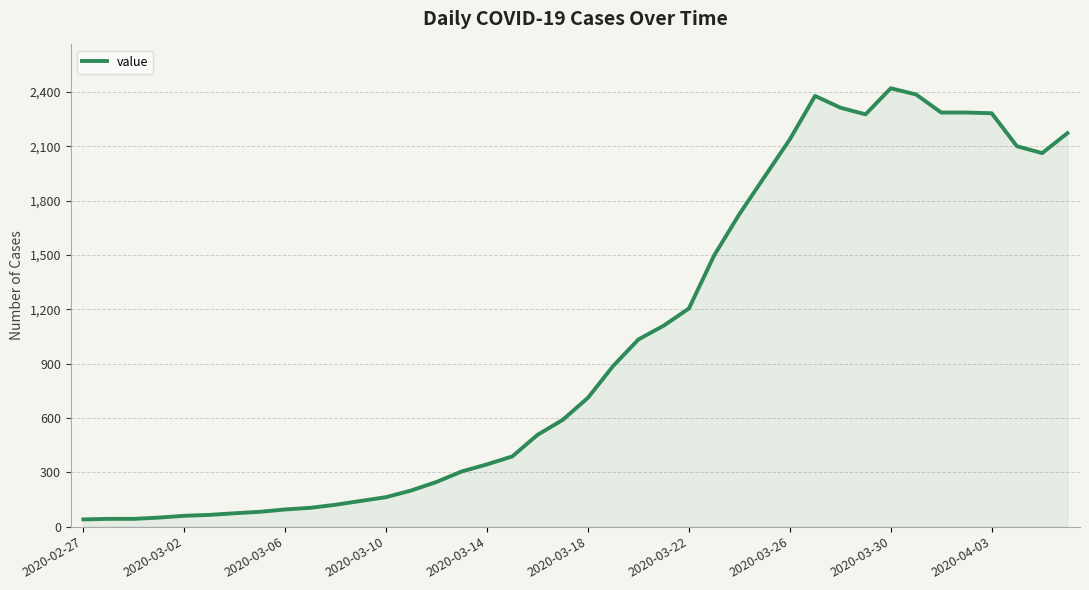

What is the sum of all values?

40880